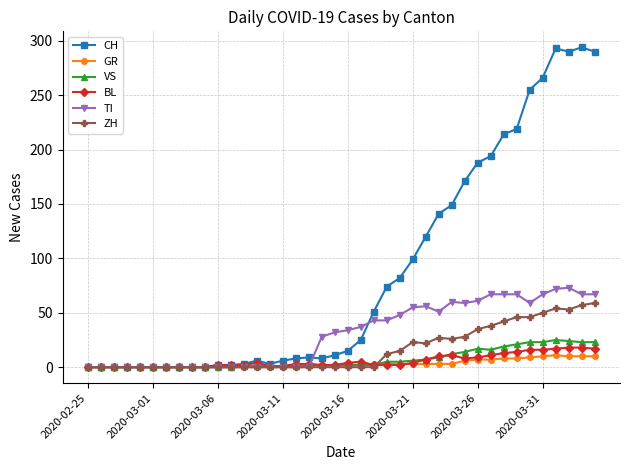

True or false: TI has more than 0 interior local peaks.

True